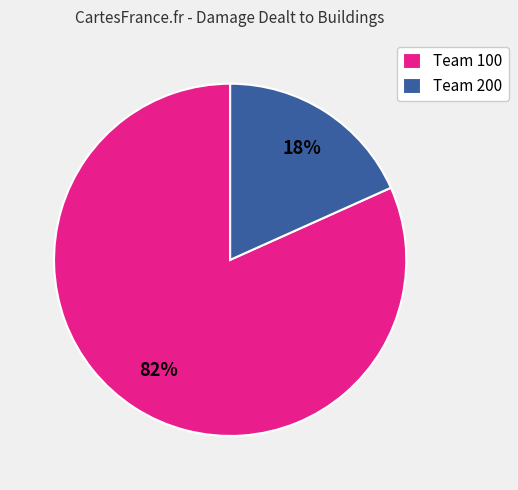

Is it true that Team 100 is 72% of the pie?

False